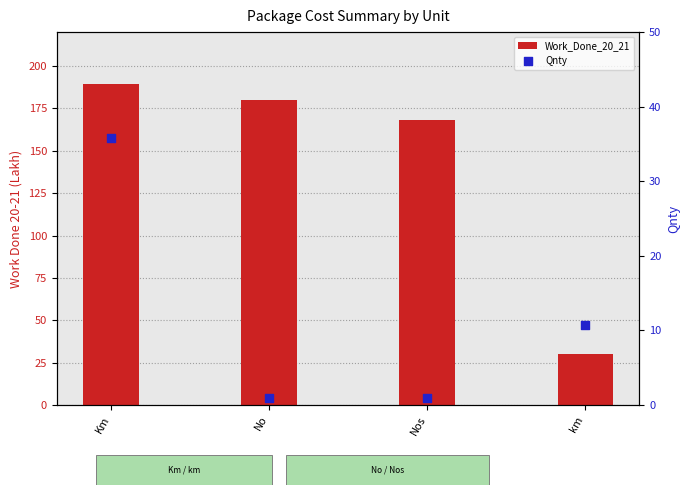

Which series reaches the maximum Y coordinate?

Work_Done_20_21